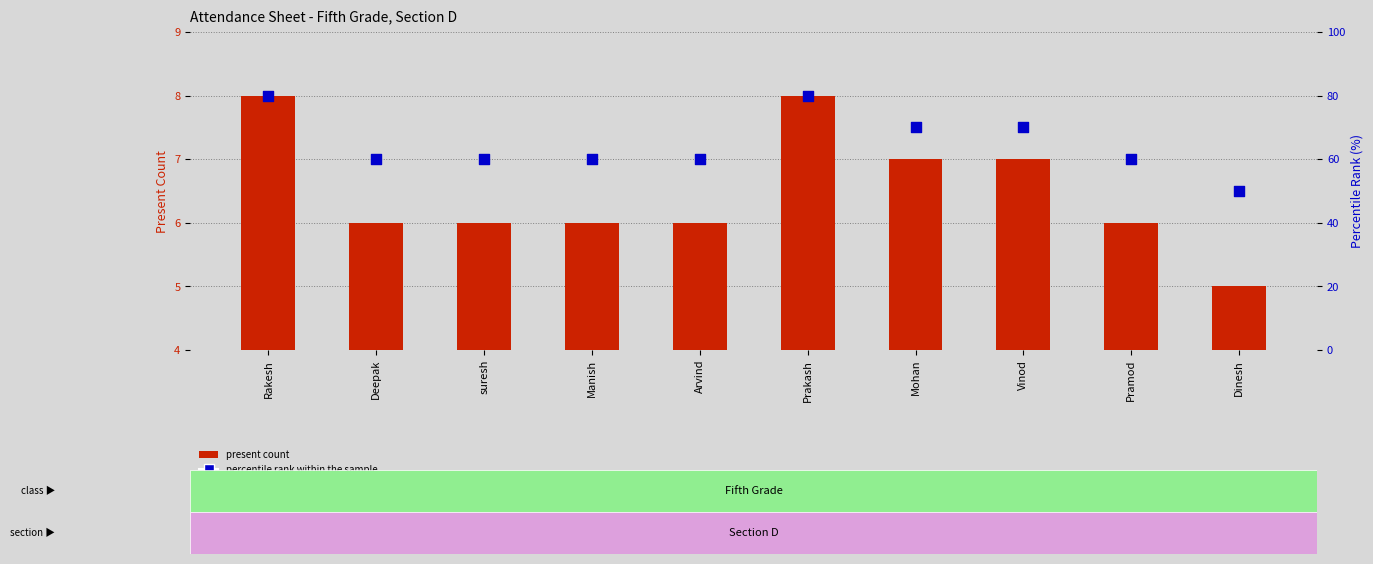

What are all the series names shown in the legend?

present count, percentile rank within the sample